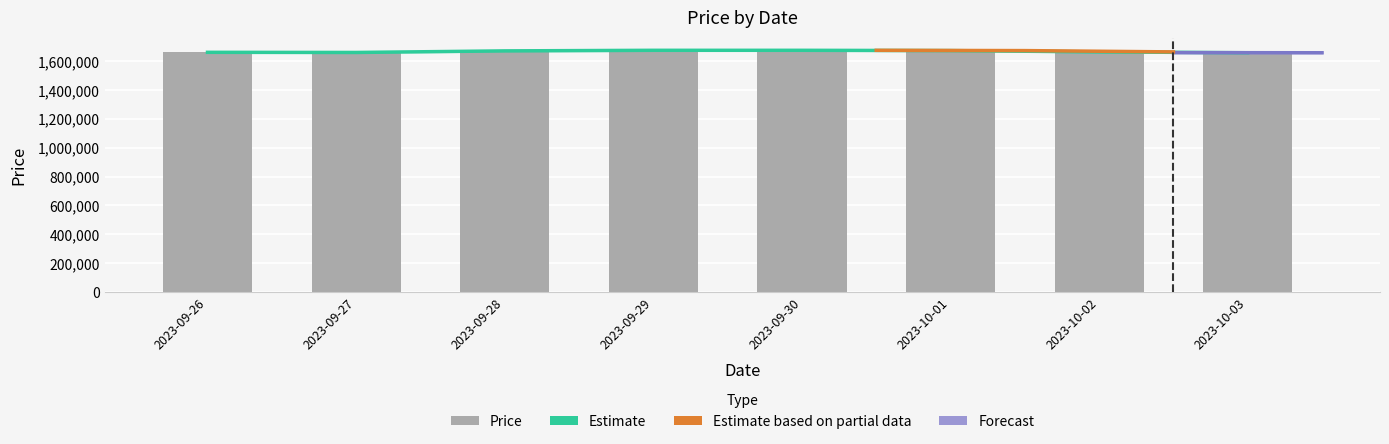

What is the minimum value shown in the chart?

1659000